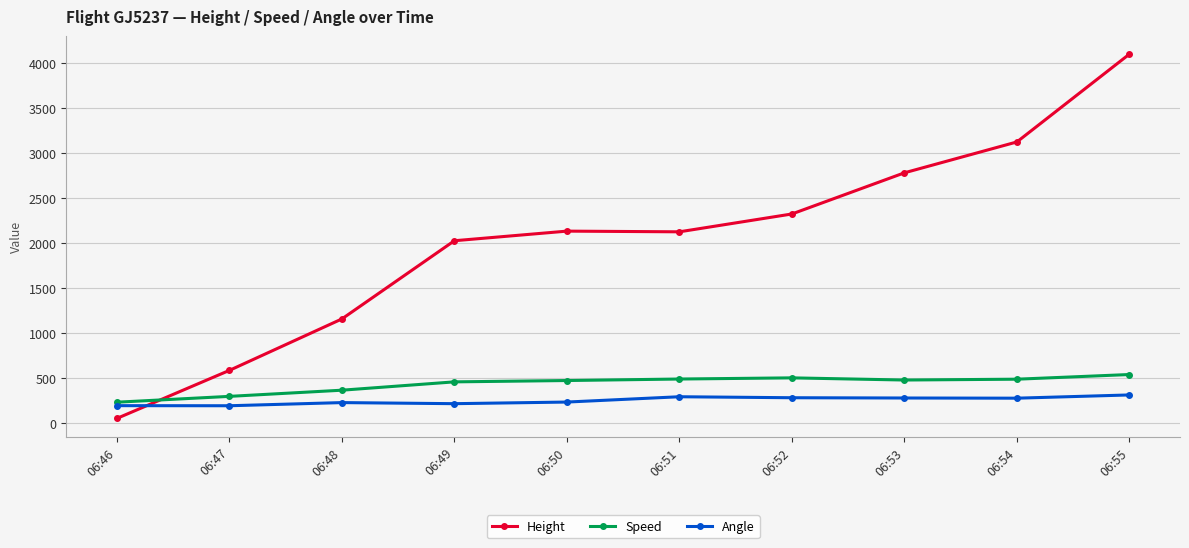

At which category is the sum across all series the highest?

06:55